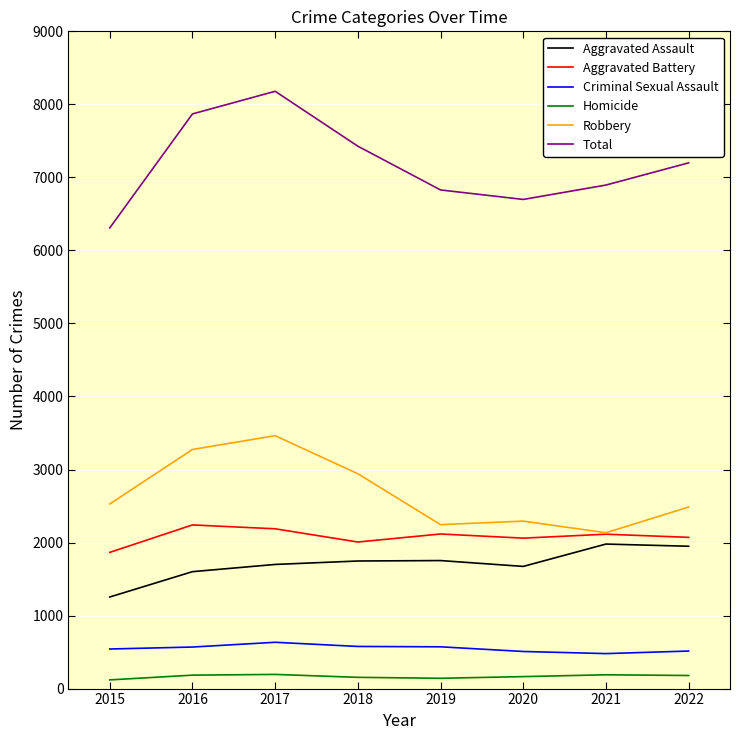

At which label is Robbery closest to 2798?

2018